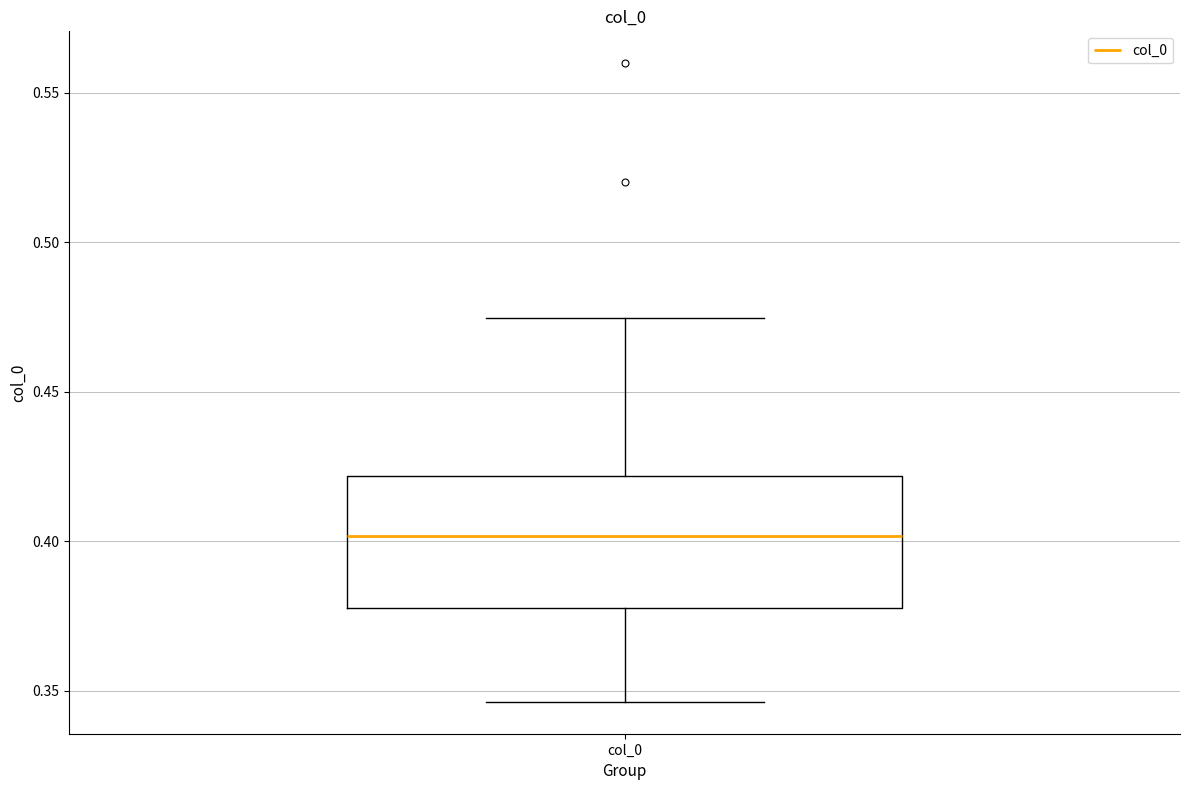

Read this box plot against the y-axis: the position of the median line, the range covered by the box, and the ends of both whiskers. The values are not printed on the chart, so give them approximately, as read against the axis.

median 0.400, box 0.380 to 0.420, whiskers 0.345 to 0.475